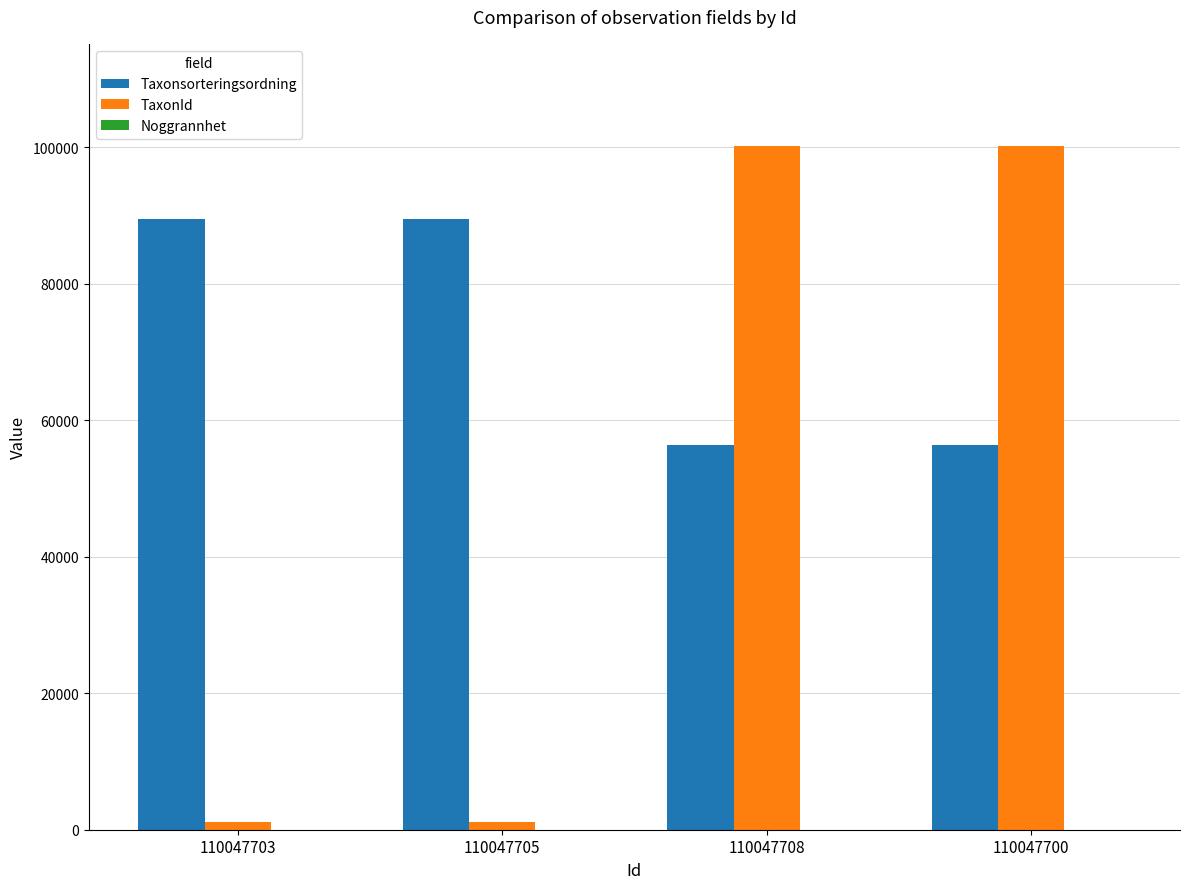

Is the value of TaxonId at 110047700 greater than the value of Taxonsorteringsordning at 110047708?

Yes